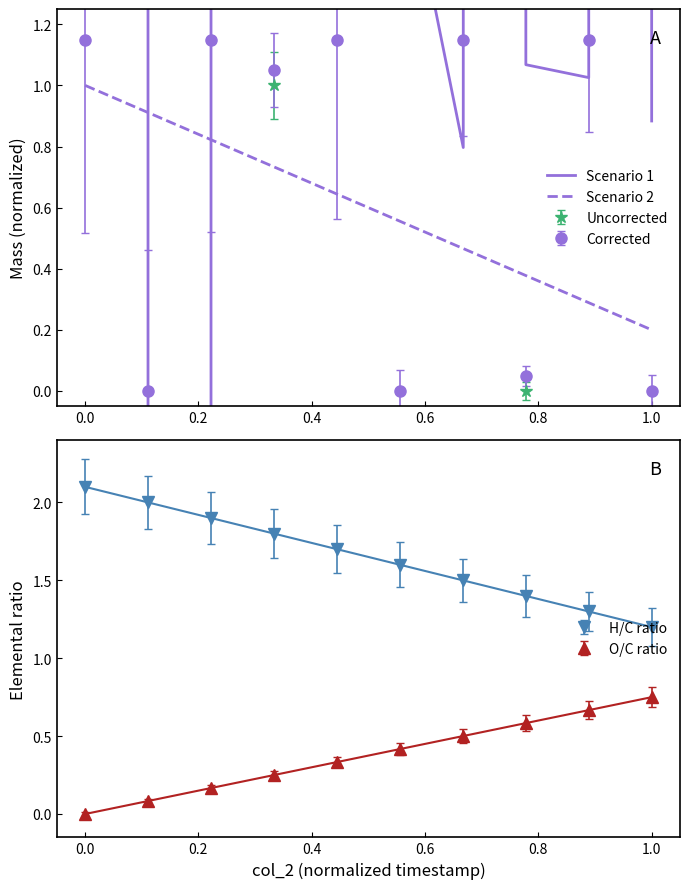

What is the maximum value for Scenario 2?

1.0